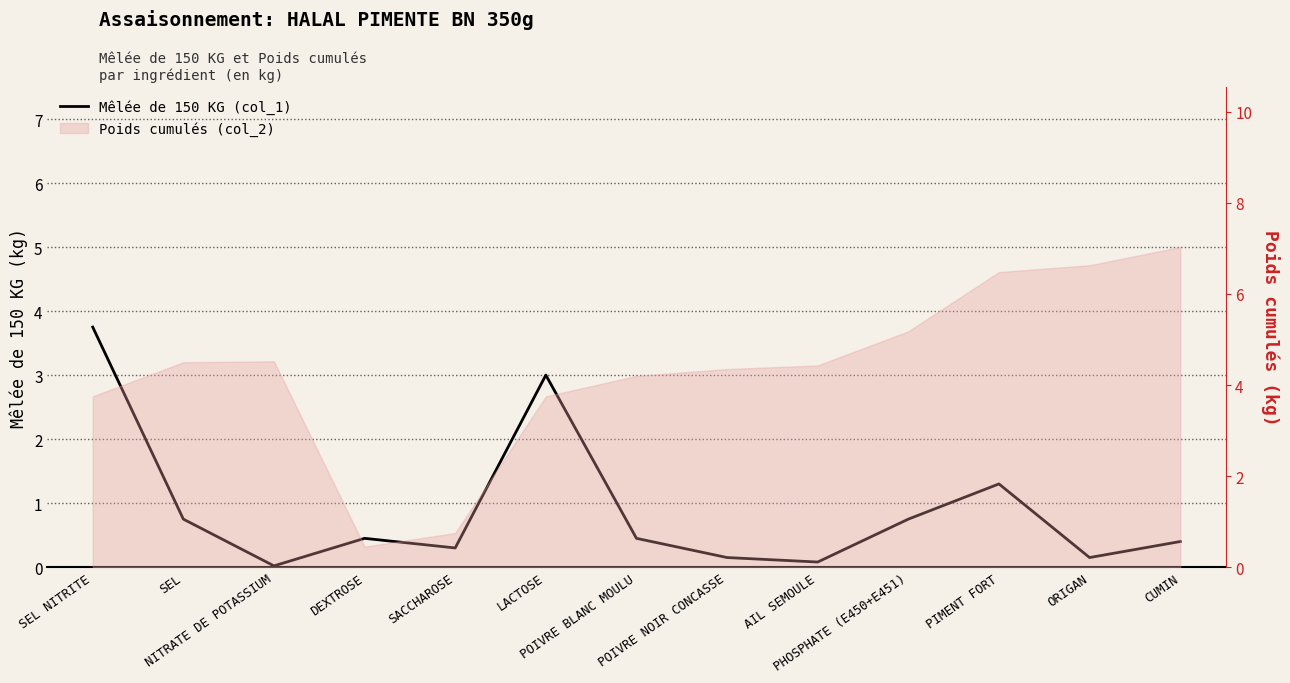

What is the sum of all values?

11.6